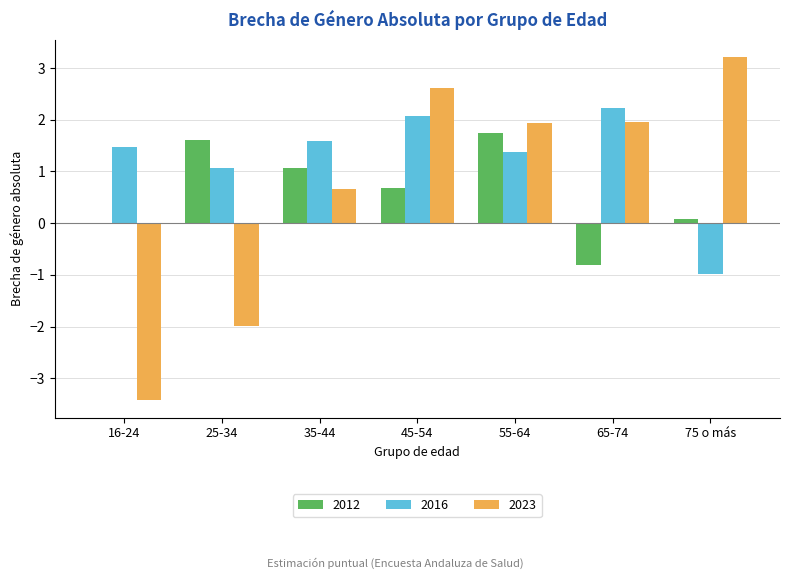

Count the number of data series in this chart.

3